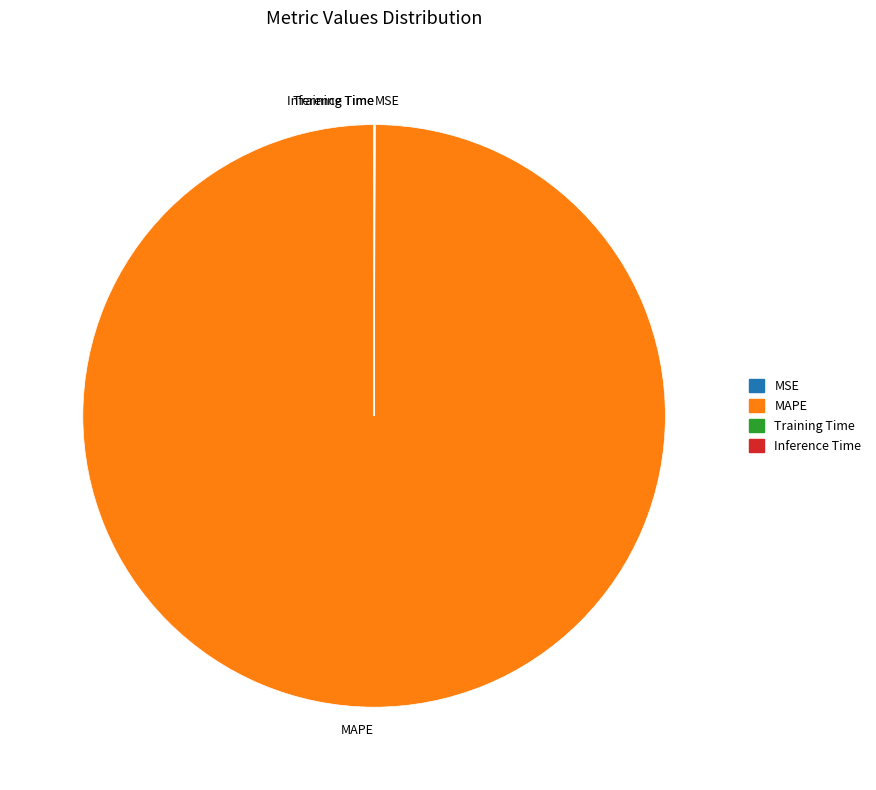

Which slice is the largest?

MAPE